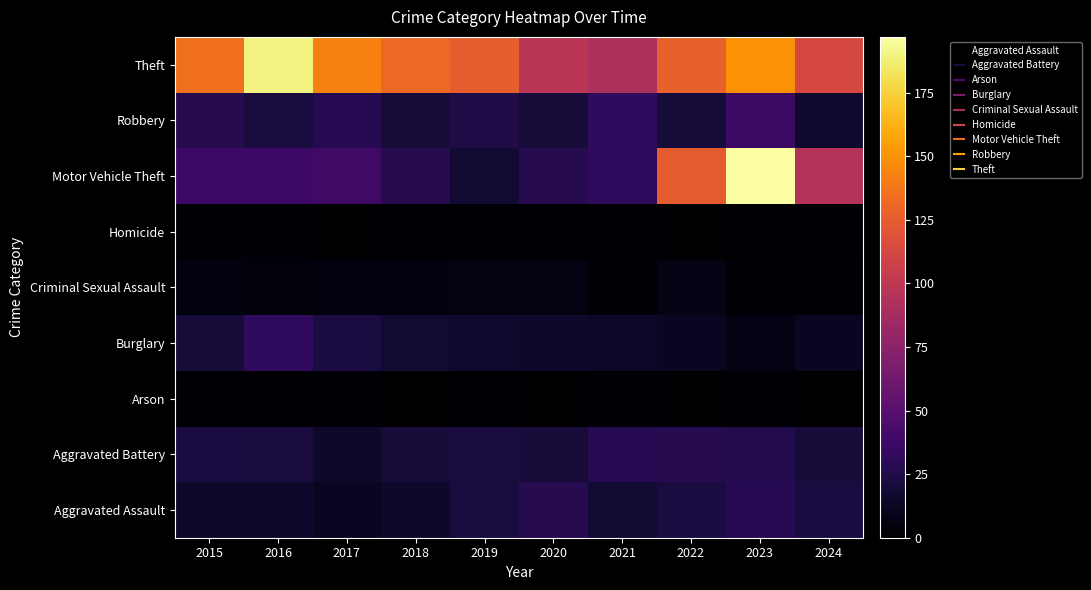

At how many categories does at least one series exceed 70?

10